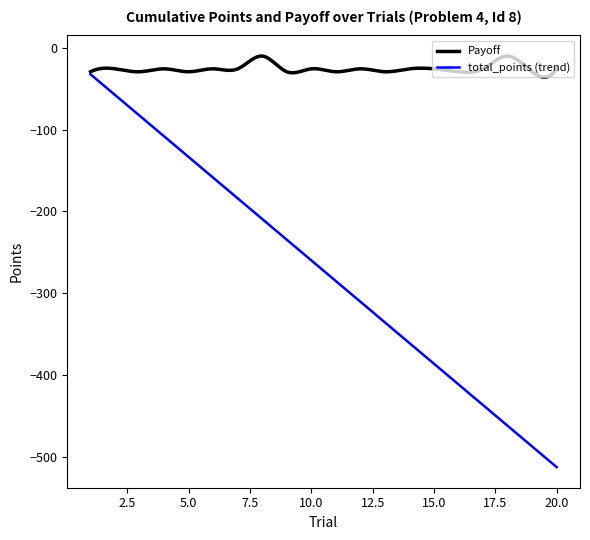

Which series has the widest spread of values?

total_points